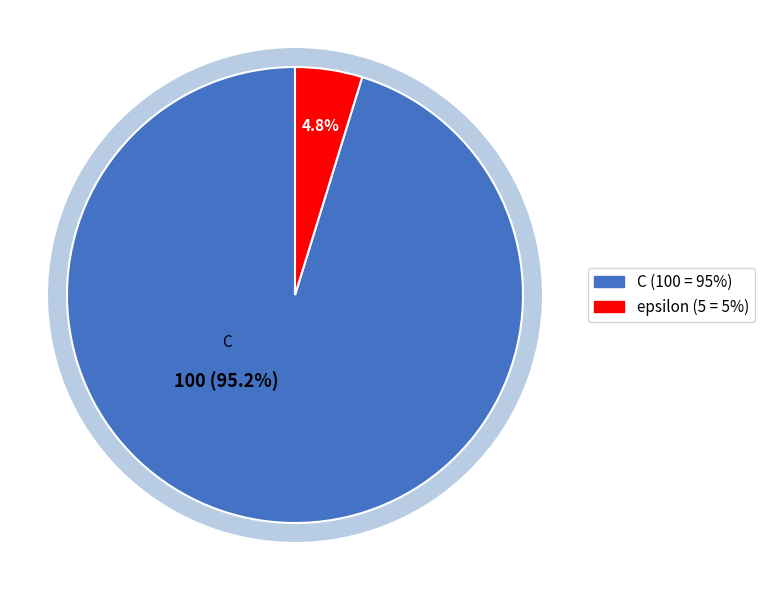

Is it true that C is 95% of the pie?

True